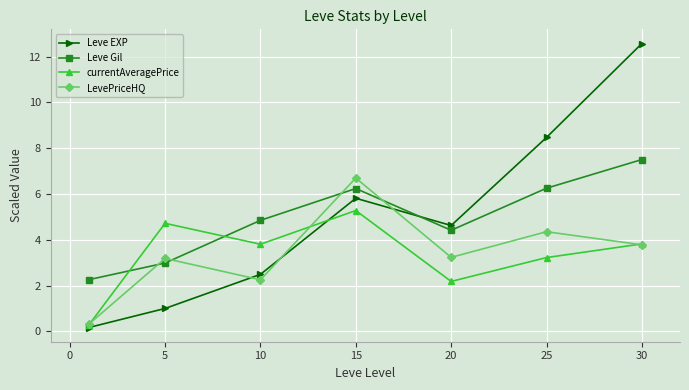

How many data points in LevePriceHQ are above 3?

5